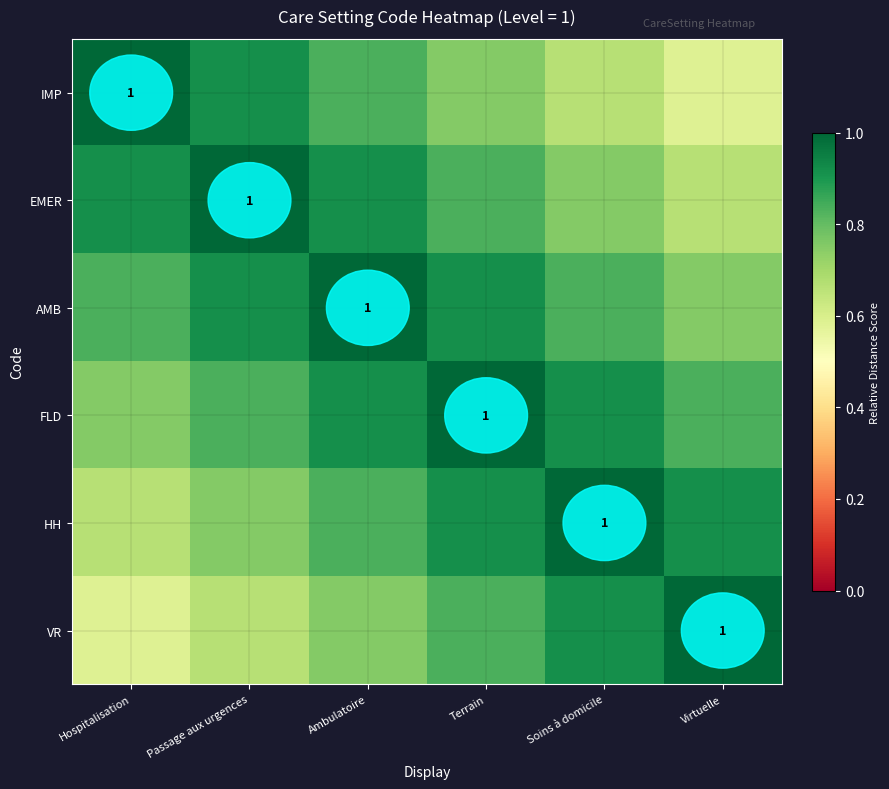

Which series has the widest spread of values?

IMP